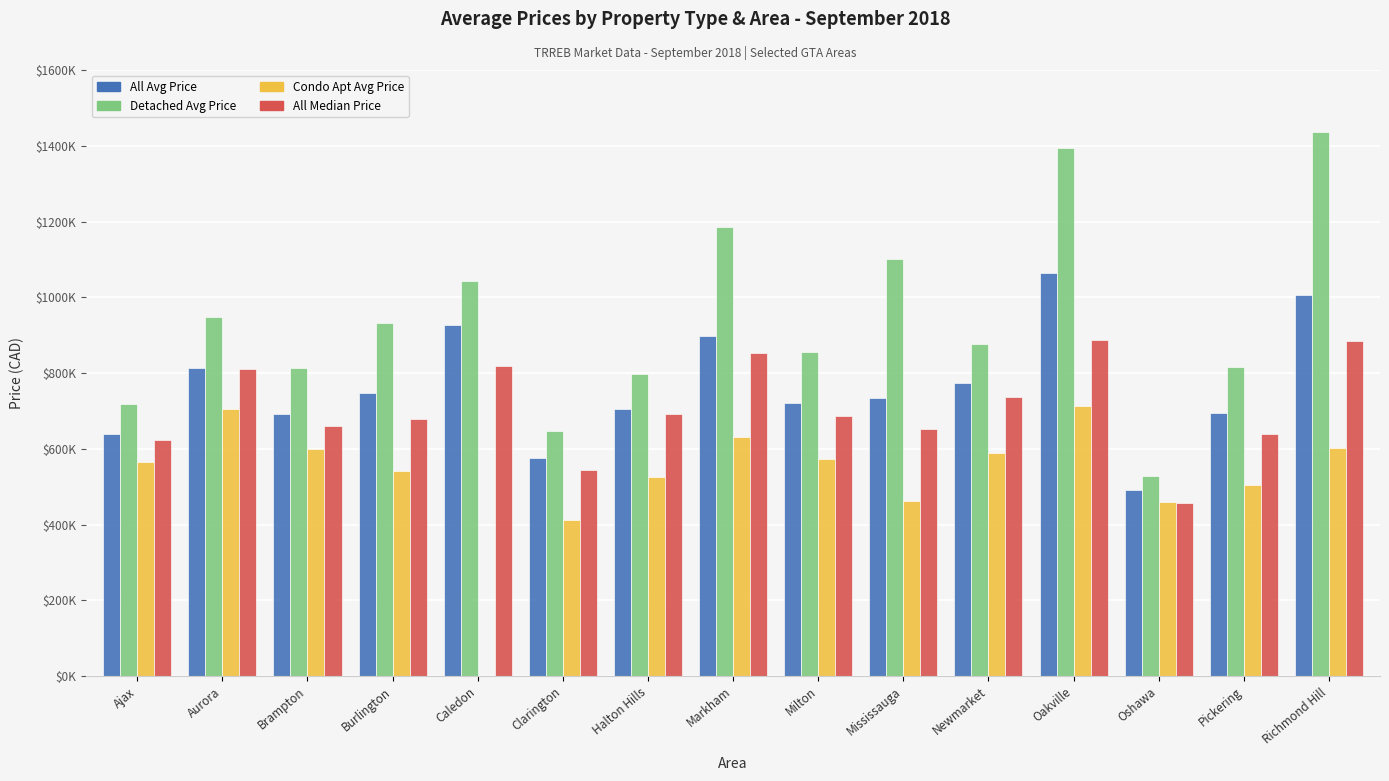

What is the difference between the maximum and second lowest values in the Condo Apt Avg Price series?

254429.0